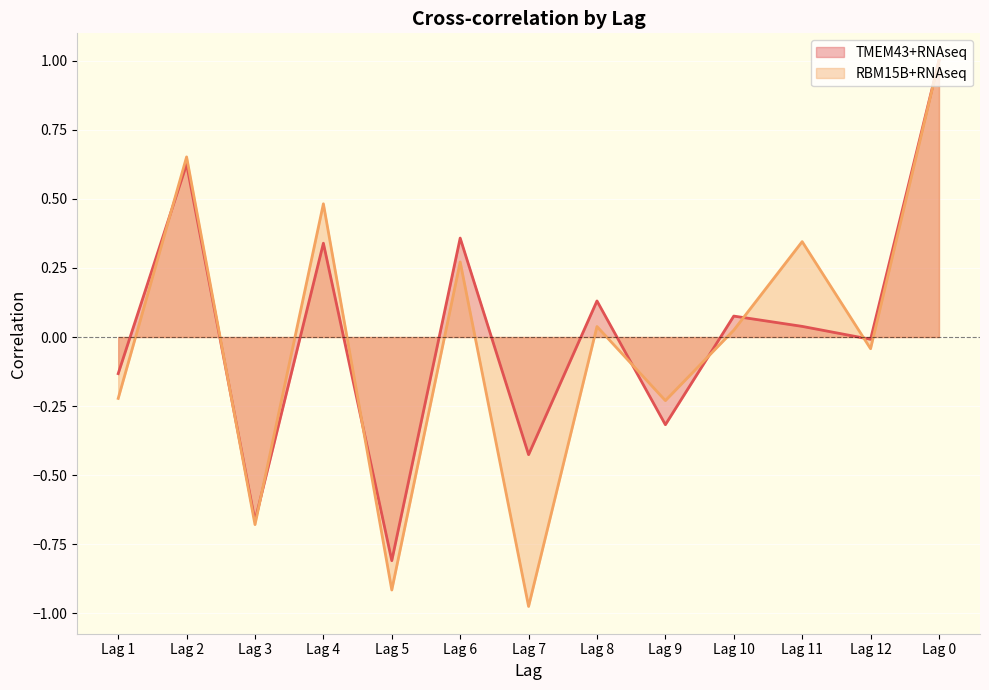

How many values in TMEM43+RNAseq are below zero?

6